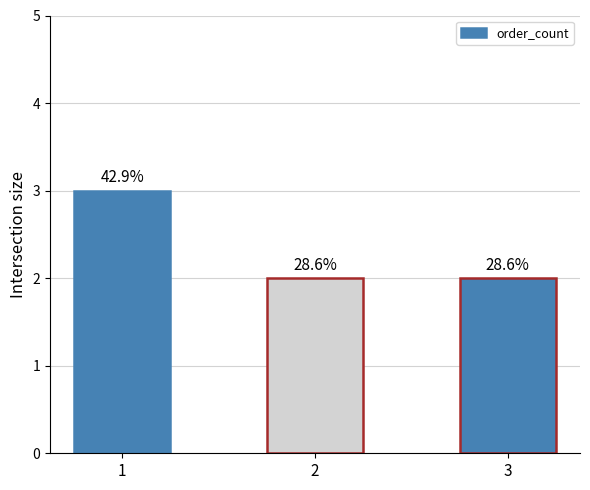

Are the bars horizontal?

No